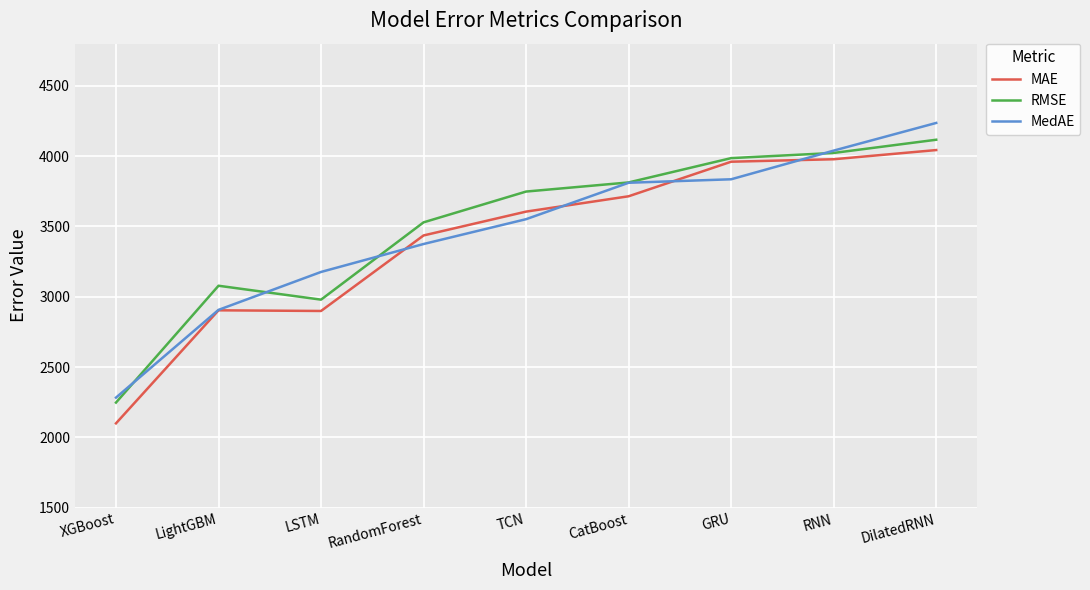

The RMSE series shows 4888.6 at LightGBM. True or false?

False